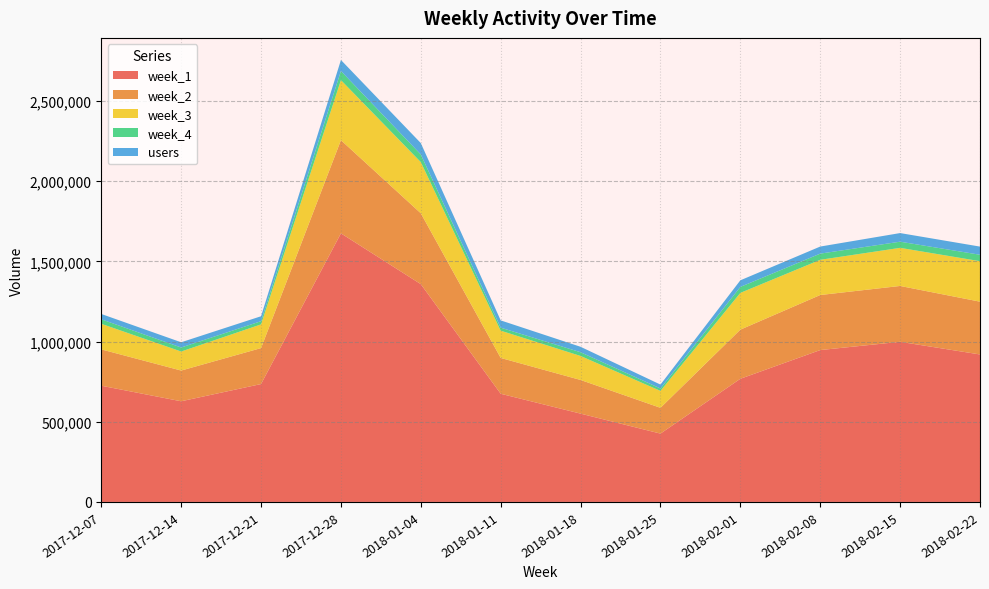

Reading left to right, extract all data points from this chart.

week_1: 2017-12-07=724606	2017-12-14=627636	2017-12-21=735057	2017-12-28=1674676	2018-01-04=1357942	2018-01-11=674544	2018-01-18=550604	2018-01-25=426042	2018-02-01=767878	2018-02-08=946967	2018-02-15=998428	2018-02-22=919521
week_2: 2017-12-07=226640	2017-12-14=191609	2017-12-21=224251	2017-12-28=581067	2018-01-04=442017	2018-01-11=223327	2018-01-18=209937	2018-01-25=160829	2018-02-01=306478	2018-02-08=343293	2018-02-15=348339	2018-02-22=329198
week_3: 2017-12-07=159544	2017-12-14=118641	2017-12-21=147958	2017-12-28=374505	2018-01-04=318912	2018-01-11=170039	2018-01-18=149579	2018-01-25=105559	2018-02-01=229165	2018-02-08=219567	2018-02-15=237564	2018-02-22=252464
week_4: 2017-12-07=28079	2017-12-14=25056	2017-12-21=19918	2017-12-28=56962	2018-01-04=47683	2018-01-11=18731	2018-01-18=23367	2018-01-25=14887	2018-02-01=37405	2018-02-08=38484	2018-02-15=38412	2018-02-22=40011
users: 2017-12-07=33178	2017-12-14=32609	2017-12-21=30664	2017-12-28=68531	2018-01-04=70981	2018-01-11=45339	2018-01-18=33880	2018-01-25=24376	2018-02-01=40983	2018-02-08=44127	2018-02-15=53742	2018-02-22=50957